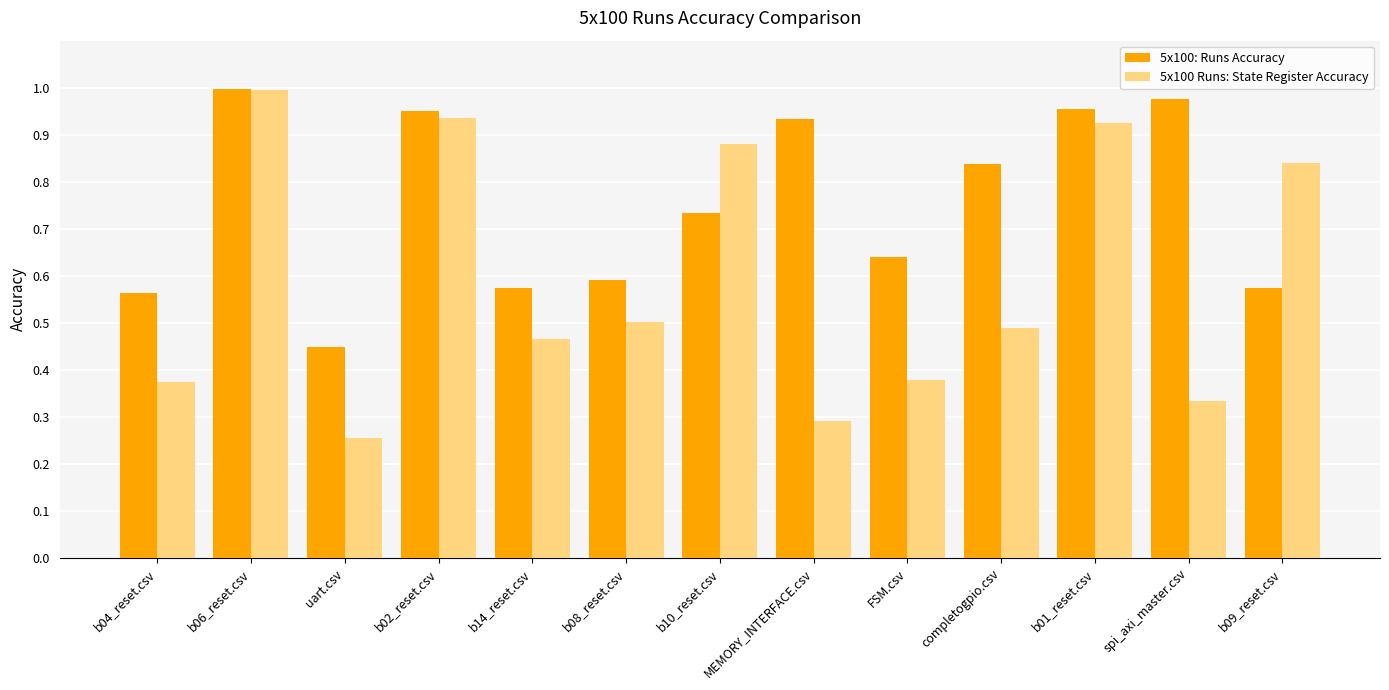

Is it true that 5x100: Runs Accuracy equals 1.0 at b02_reset.csv?

True